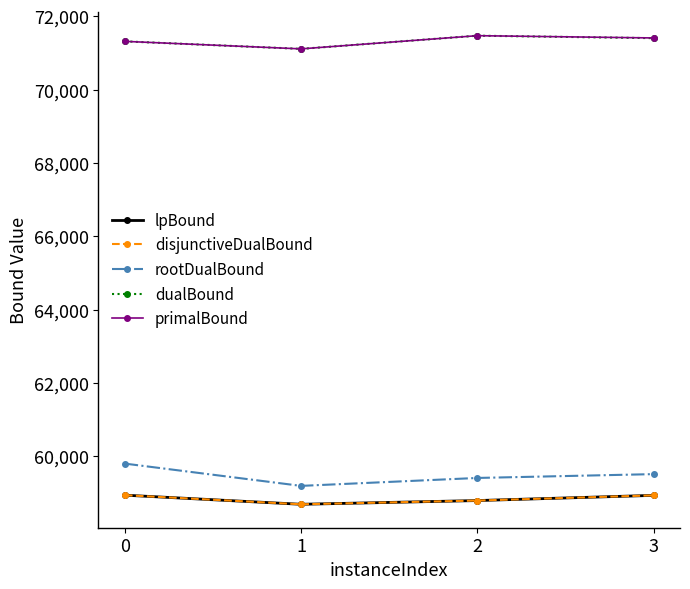

How many dualBound values are between 71320 and 71475?

3